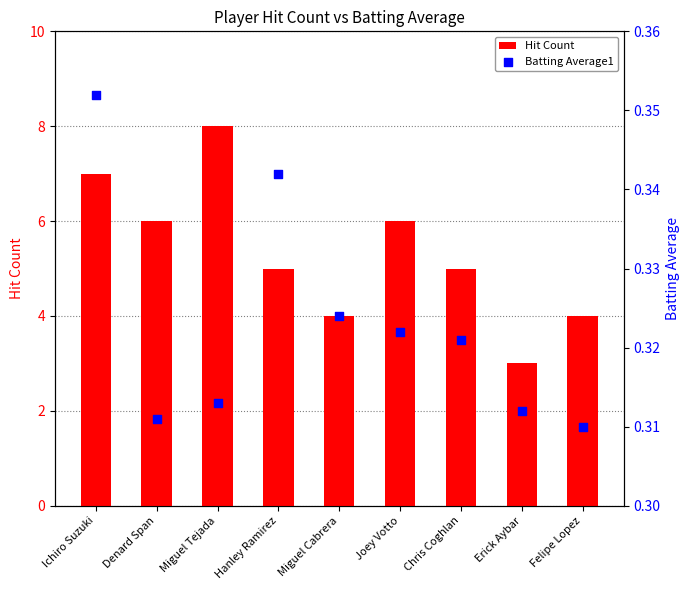

Which series reaches the minimum Y coordinate?

Batting Average1